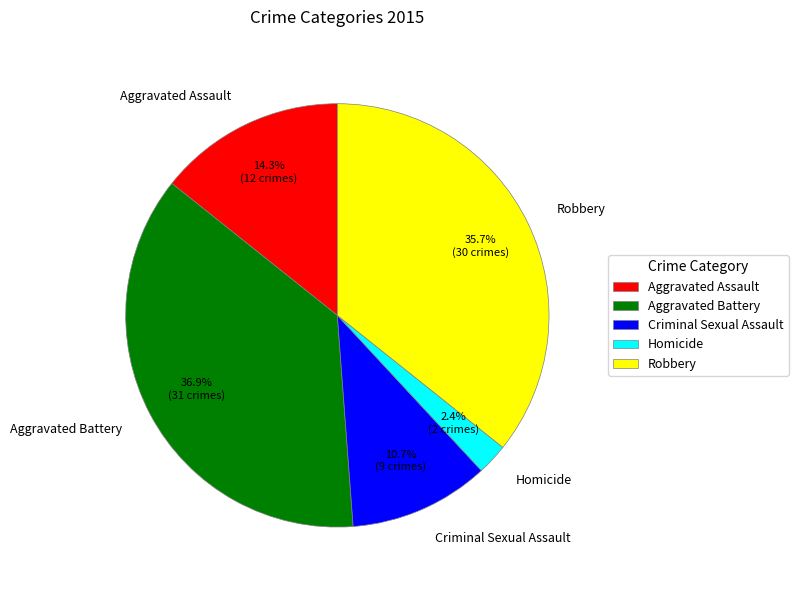

What portion of the pie excludes Aggravated Battery?

63.1%